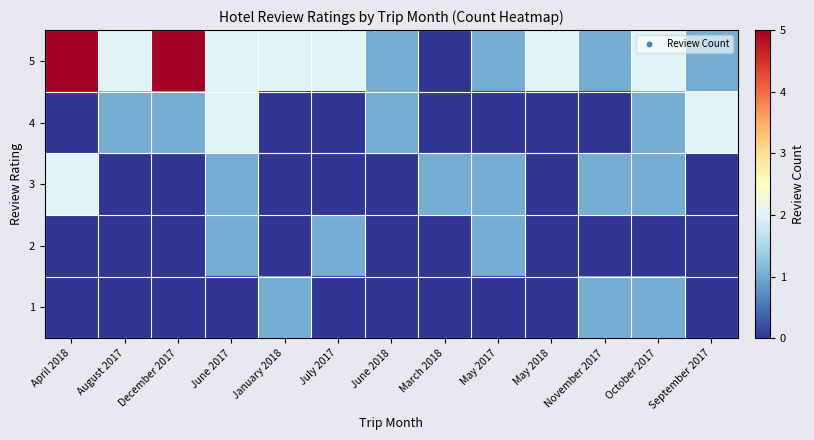

At October 2017, list the series in order from smallest to largest.

2, 1, 3, 4, 5